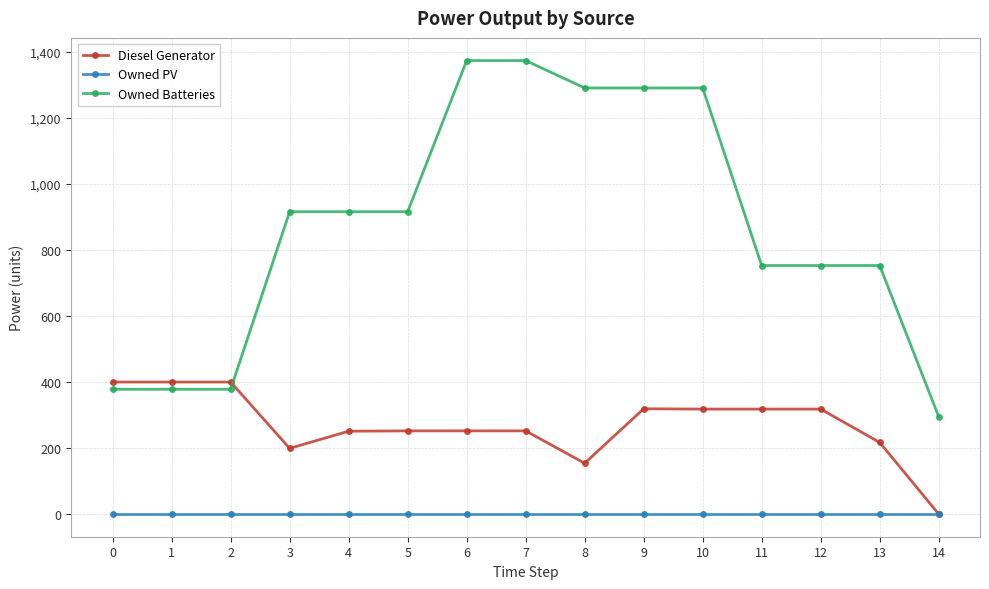

Is the value of Owned PV at 10 greater than the value of Diesel Generator at 5?

No